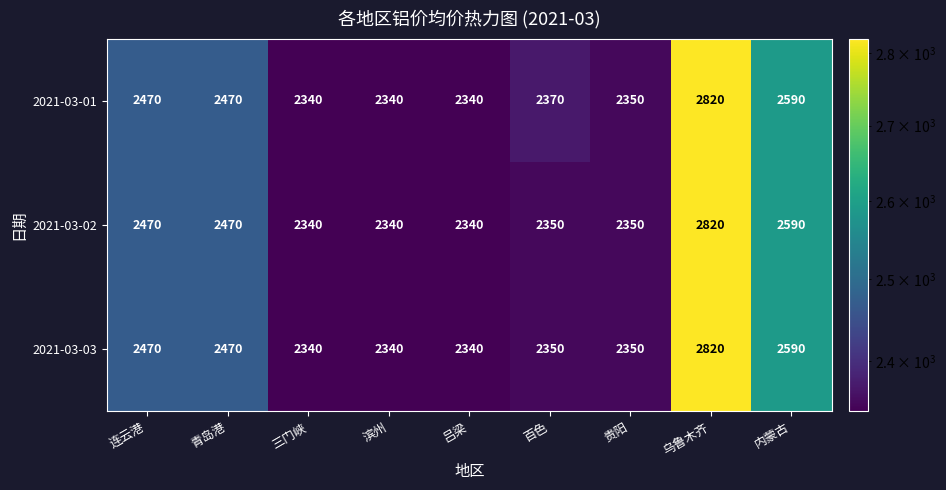

At which label is 2021-03-03 closest to 2580?

内蒙古